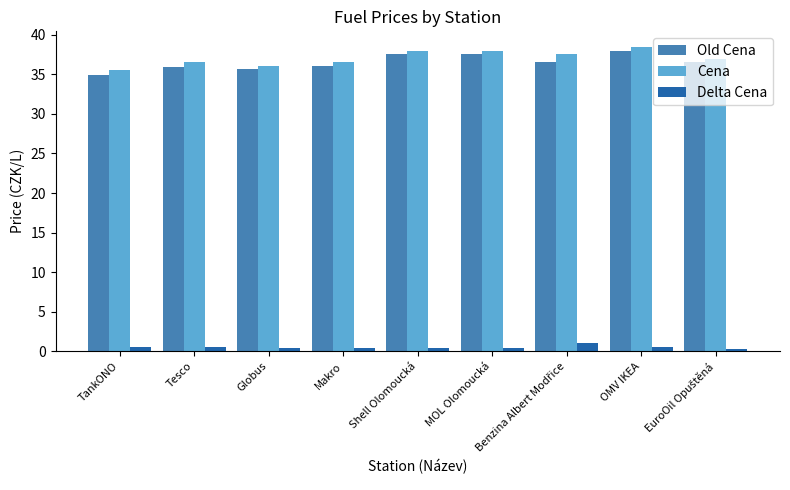

Is the value of Old Cena at Shell Olomoucká greater than the value of Cena at TankONO?

Yes